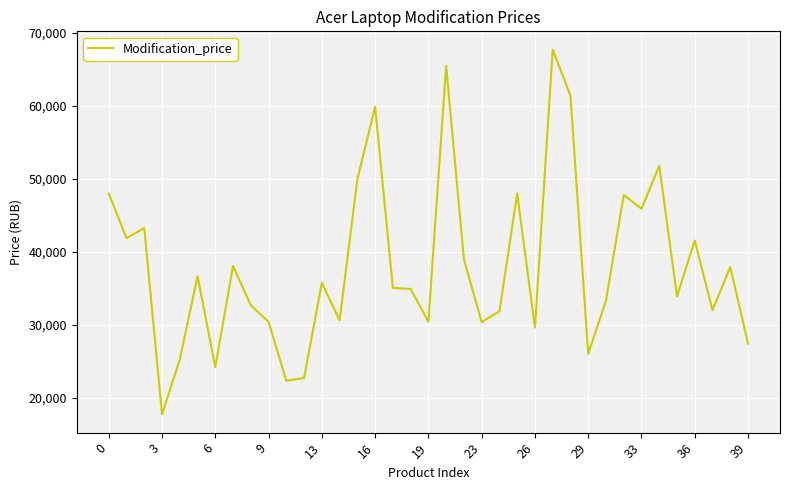

What is the sum of all values?

1410538